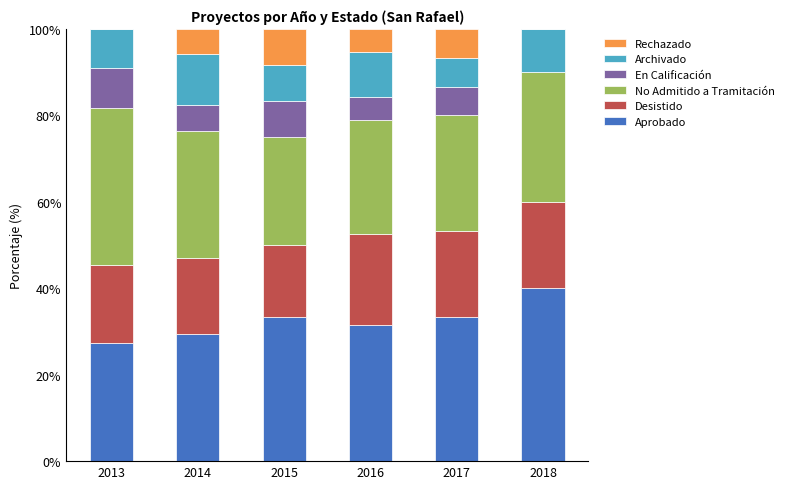

How many distinct data groups are displayed?

6